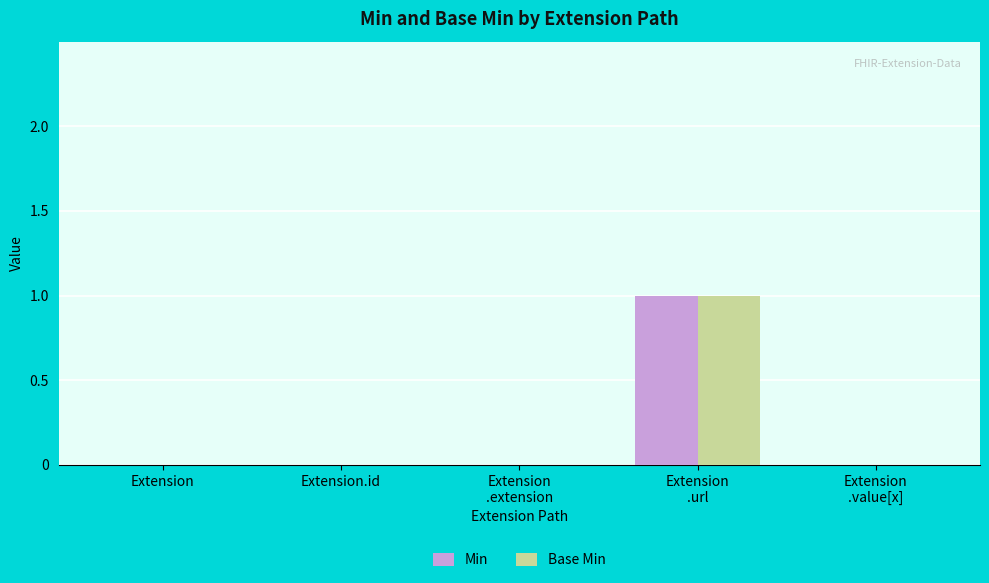

The Base Min series shows -1 at Extension.id. True or false?

False